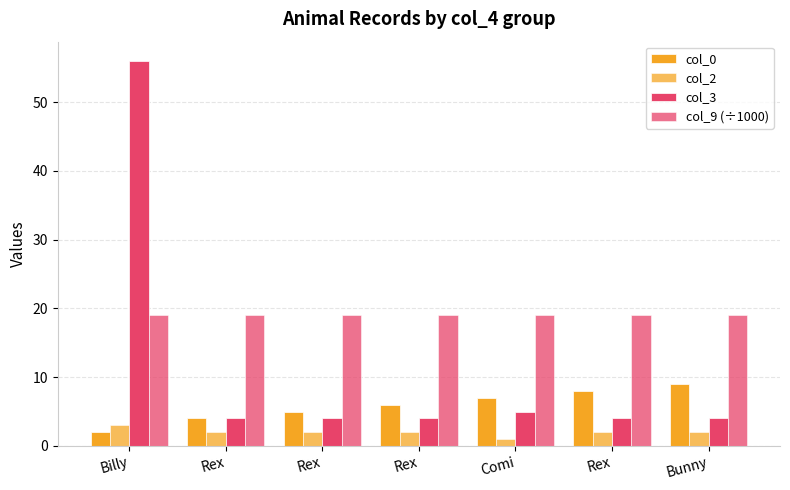

How many col_2 values are between 2 and 3?

6